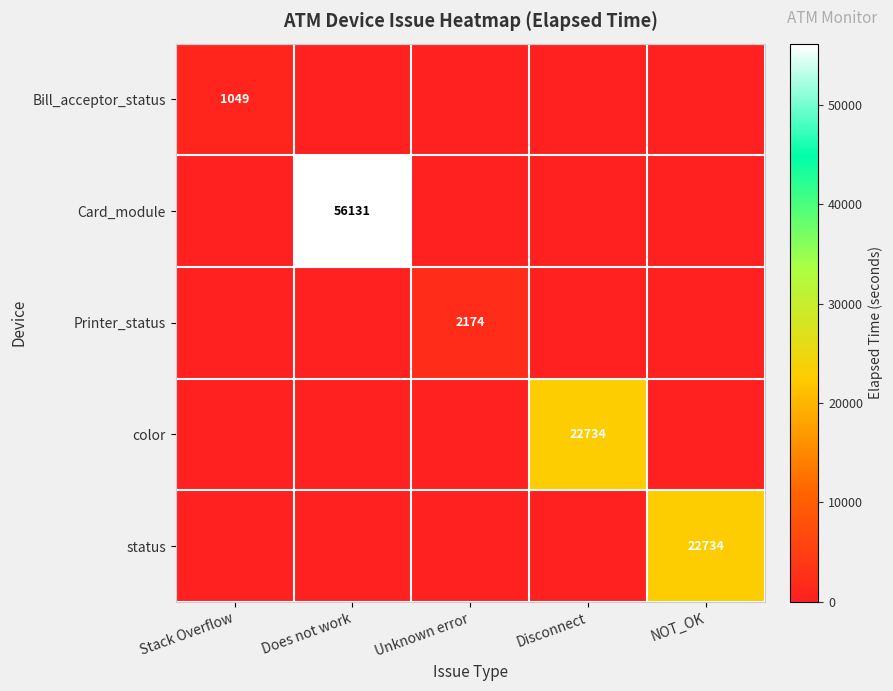

At which label is color closest to 11367?

Stack Overflow